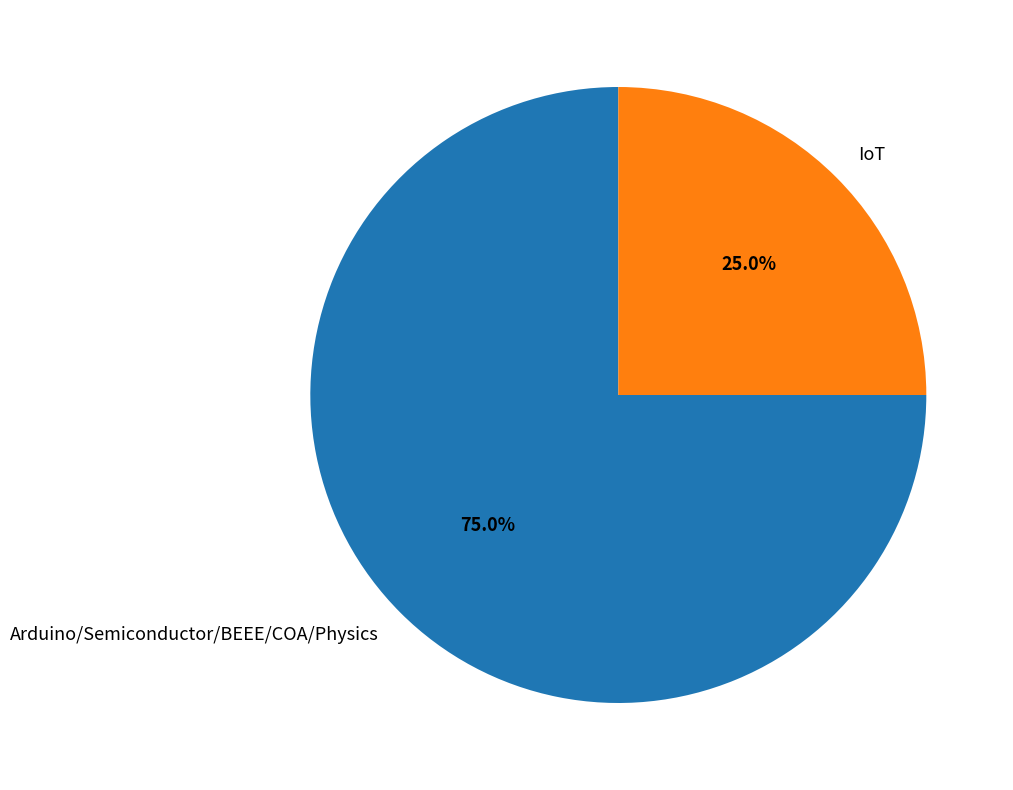

How many segments does this pie chart have?

2